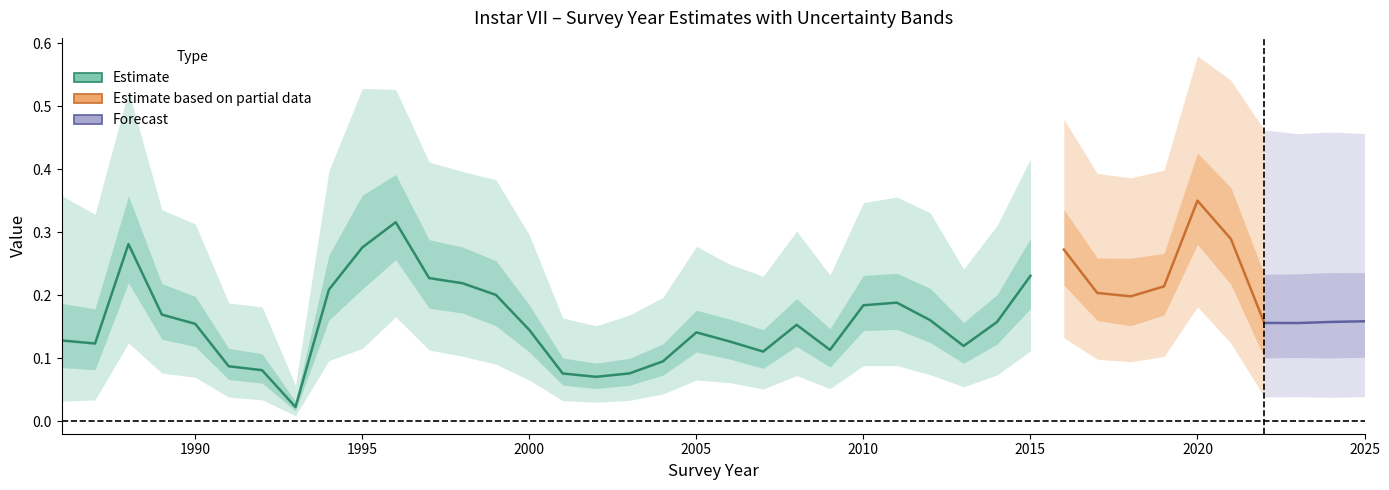

What is the value of the val75.0pc point at the 15th from the left?

0.2